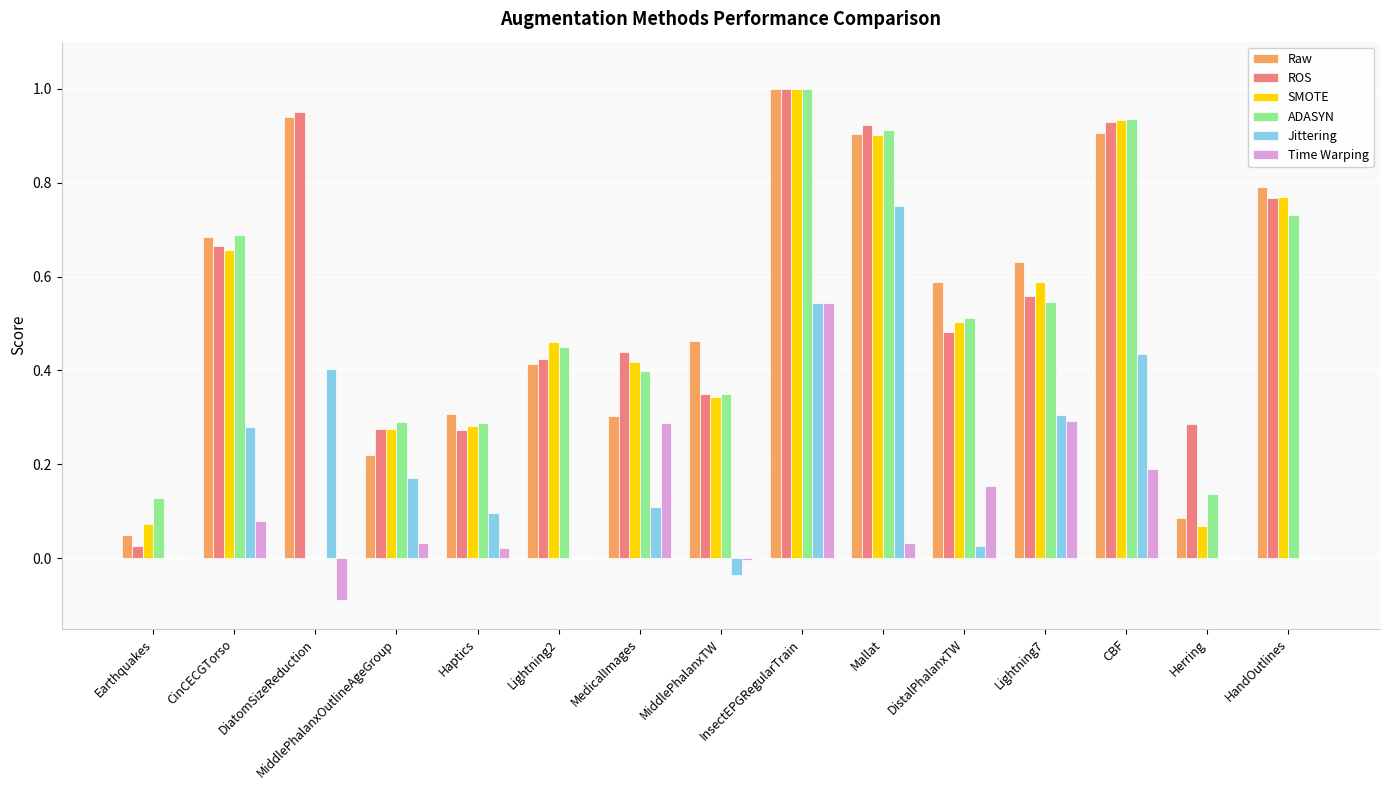

How many series are shown in this chart?

6